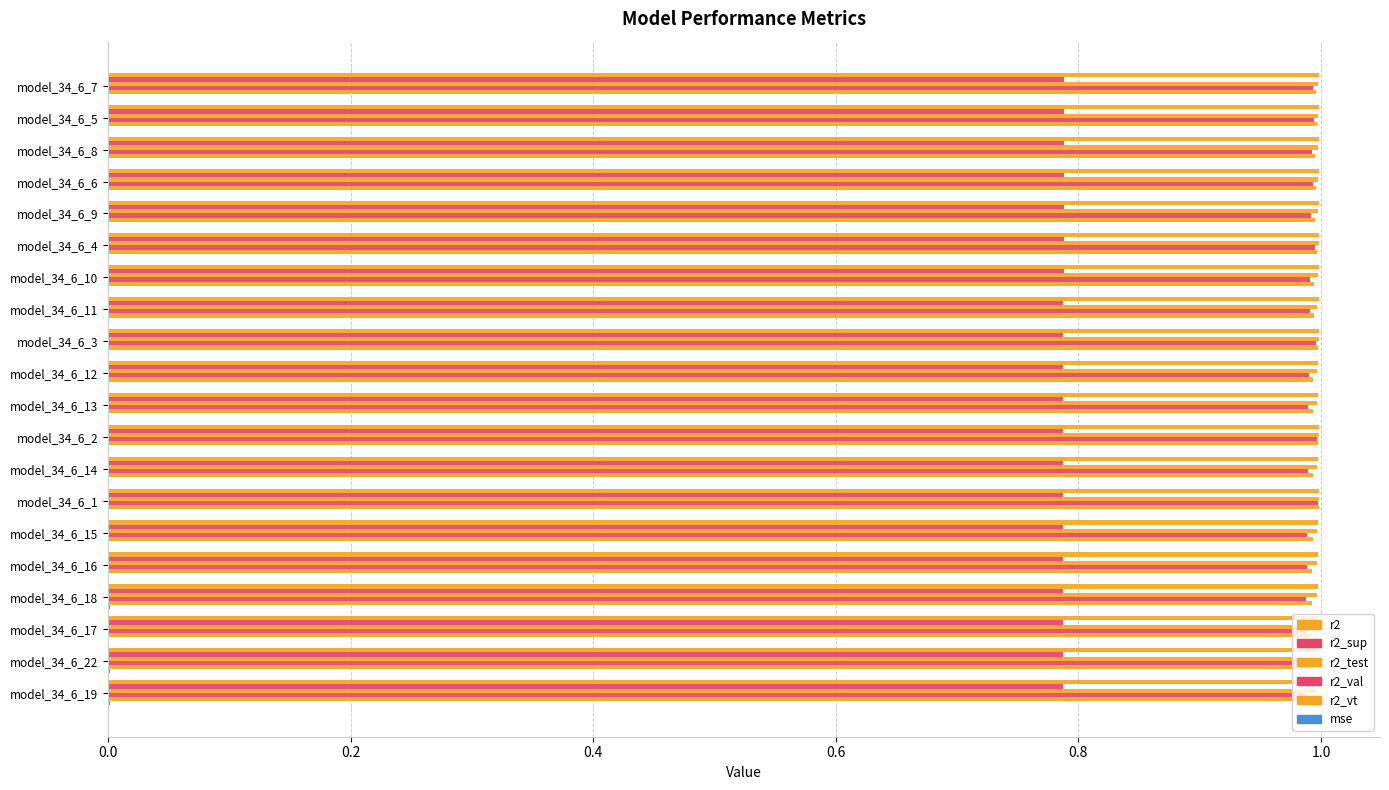

Count the number of categories in the chart.

20